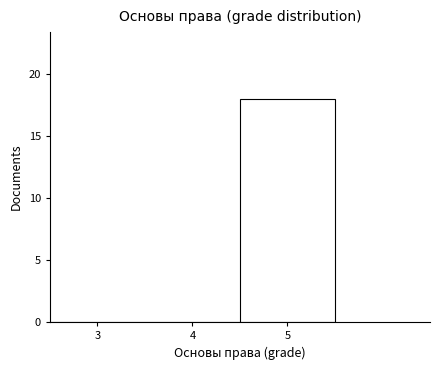

Over which range of the x-axis is the bar tallest?

4.5 to 5.5